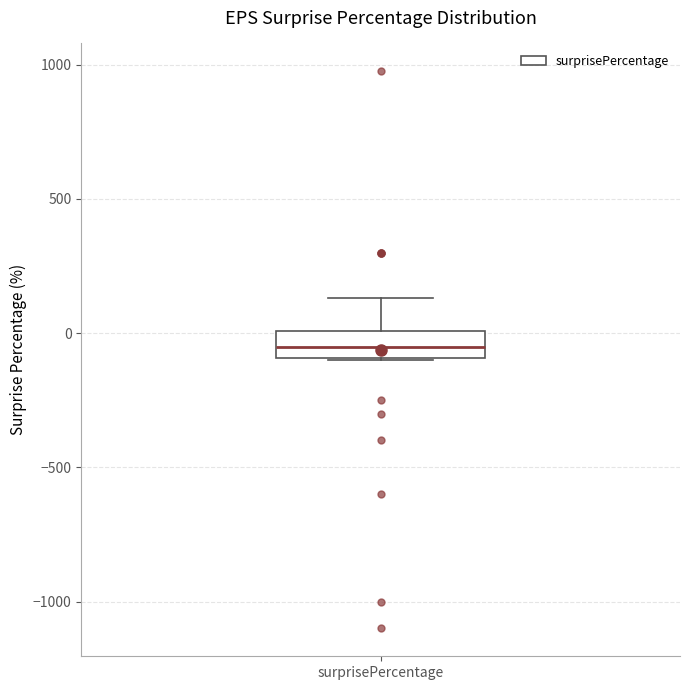

Read this box plot against the y-axis: the position of the median line, the range covered by the box, and the ends of both whiskers. The values are not printed on the chart, so give them approximately, as read against the axis.

median -50, box -100 to 0, whiskers -100 to 150